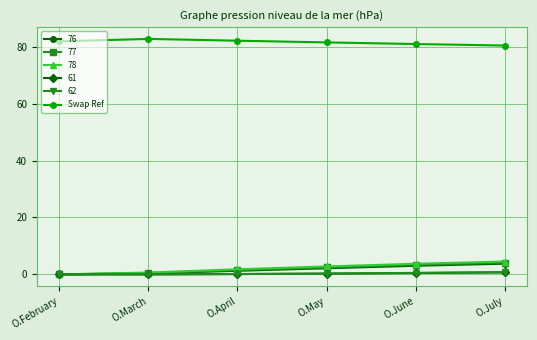

What is the maximum value for 78?

4.5